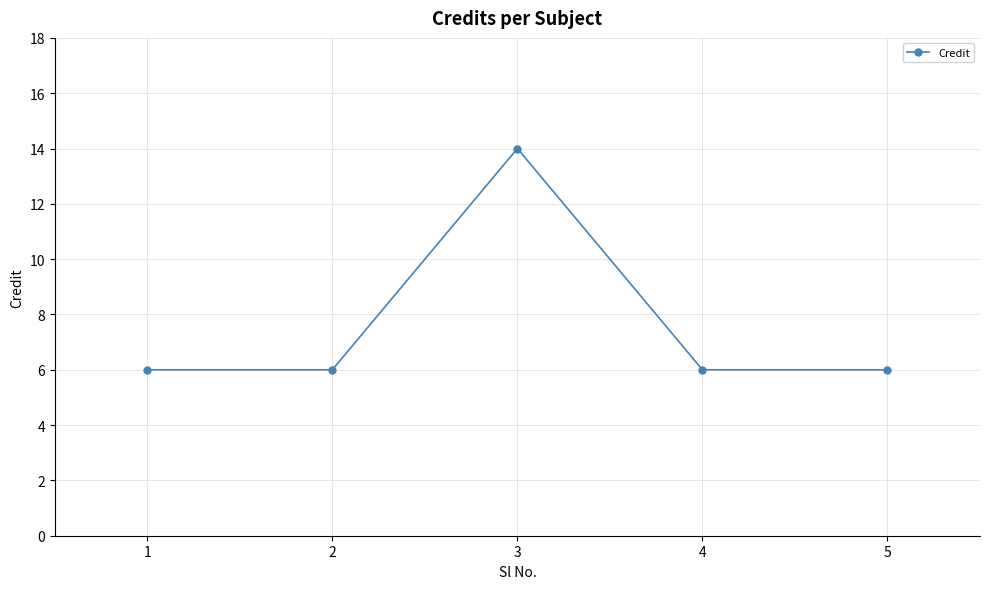

What is the value of the 3rd point from the left?

14